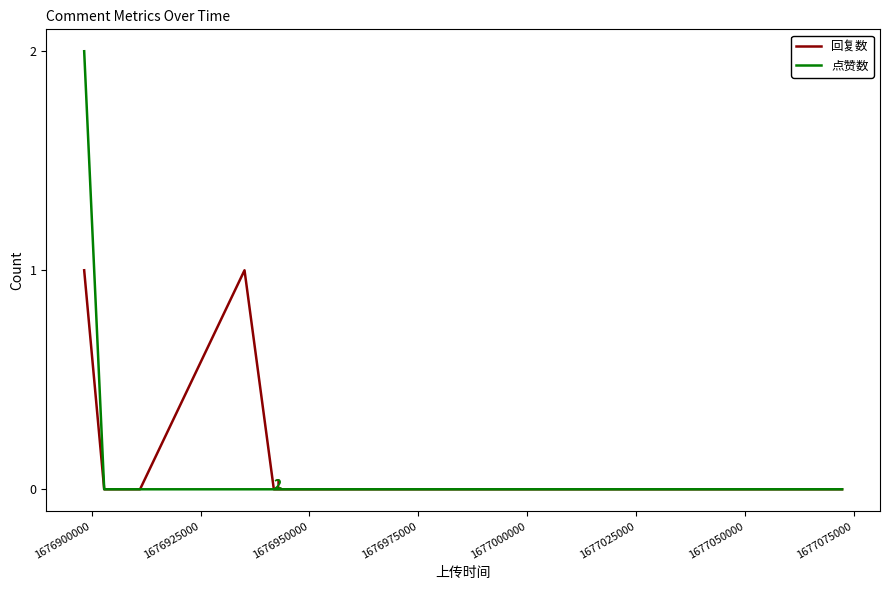

Which series has the widest spread of values?

点赞数